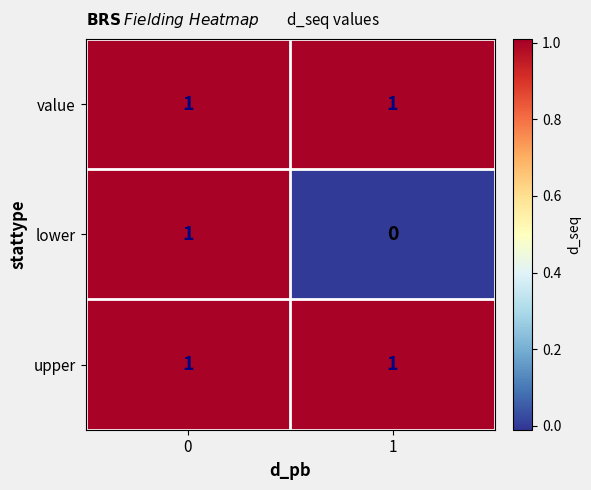

List the labels in order of lower value, smallest first.

1, 0